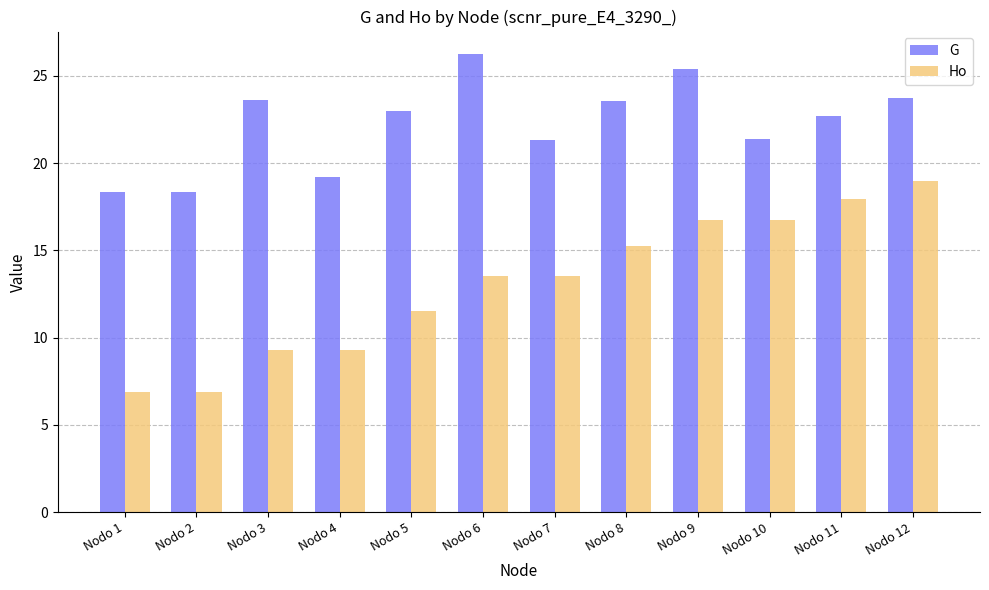

What is the difference between the Ho values at Nodo 2 and Nodo 6?

6.7